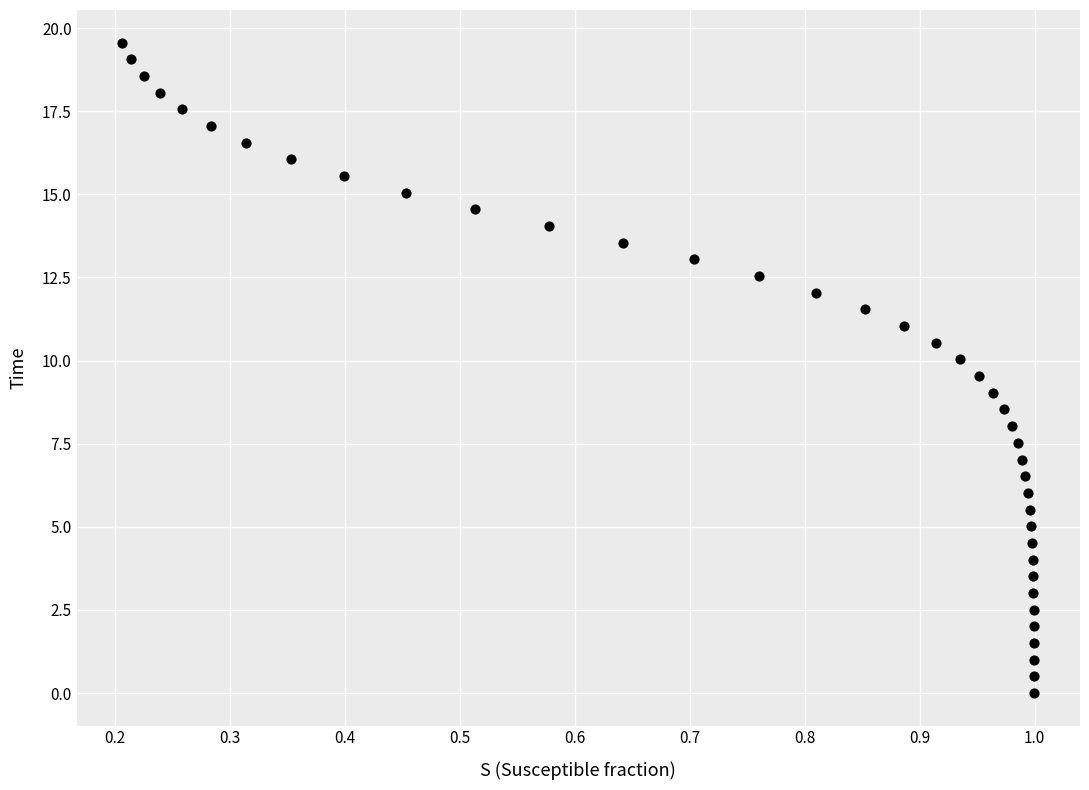

What is the range of Y values (max minus min)?

19.6